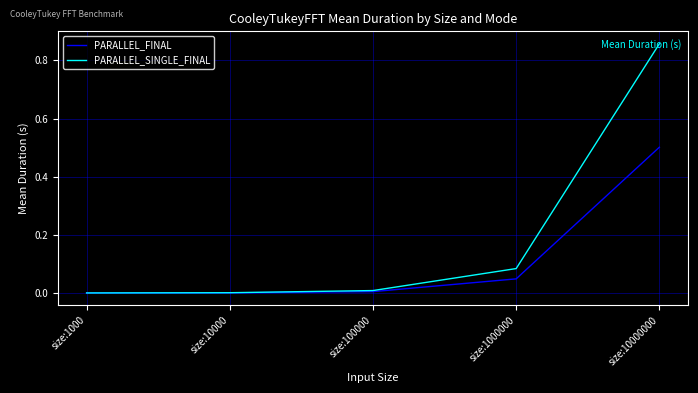

Which series has the largest total across all categories?

PARALLEL_SINGLE_FINAL